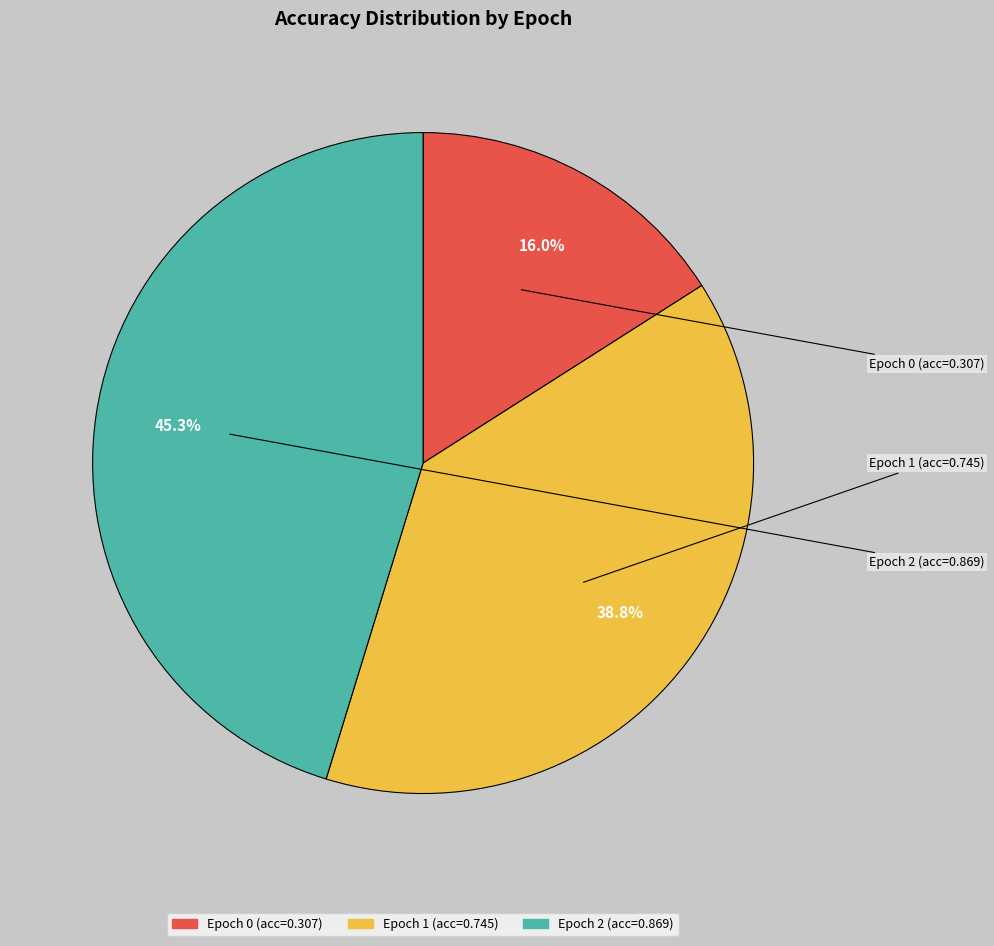

Does any single category account for the majority?

No